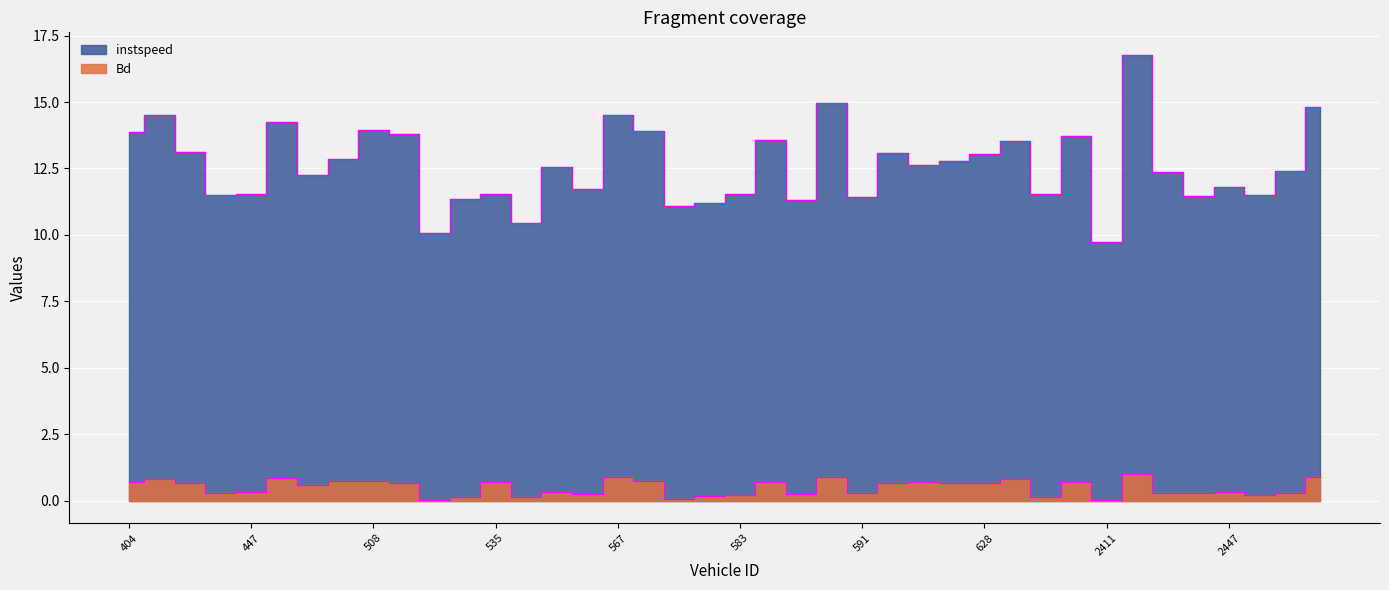

True or false: Bd has more than 1 points higher than both neighbors.

True